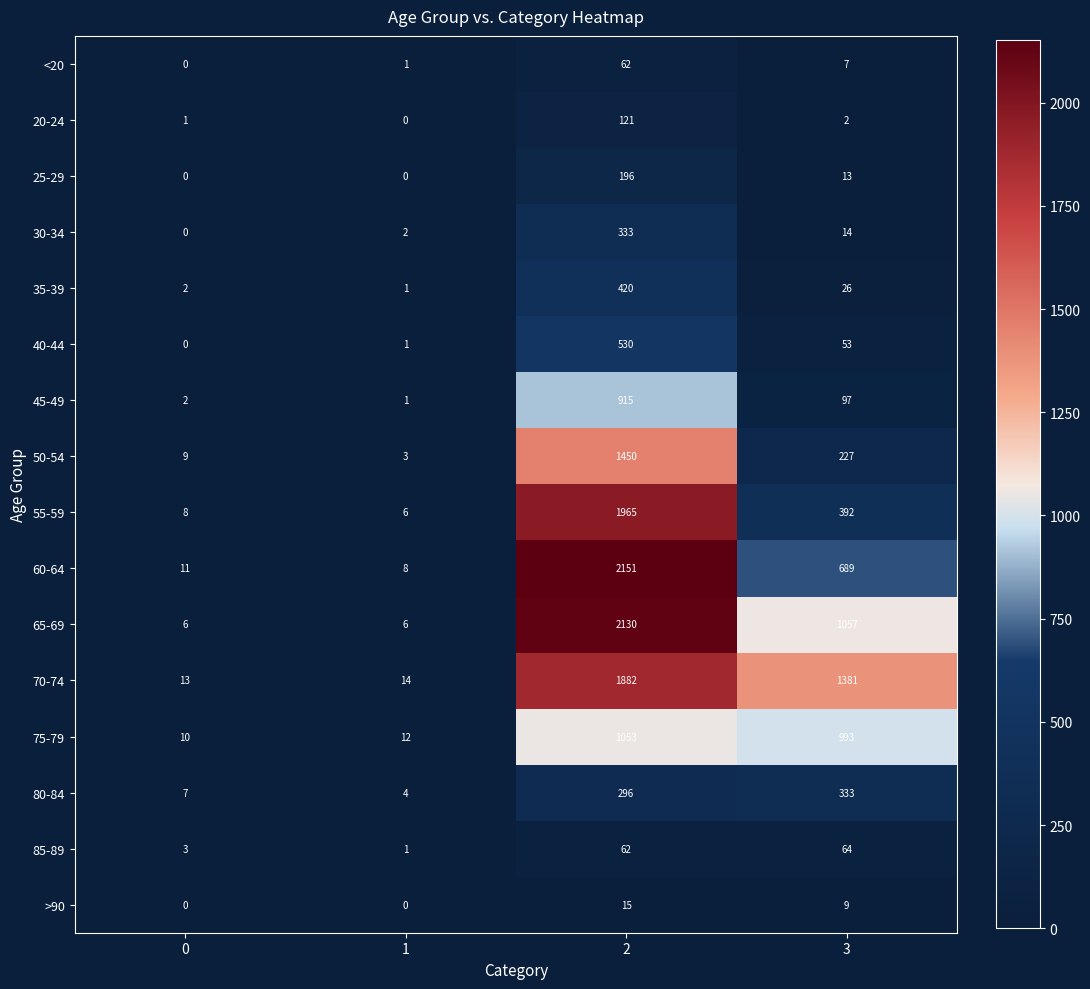

What is the difference between the maximum and minimum values in the >90 series?

15